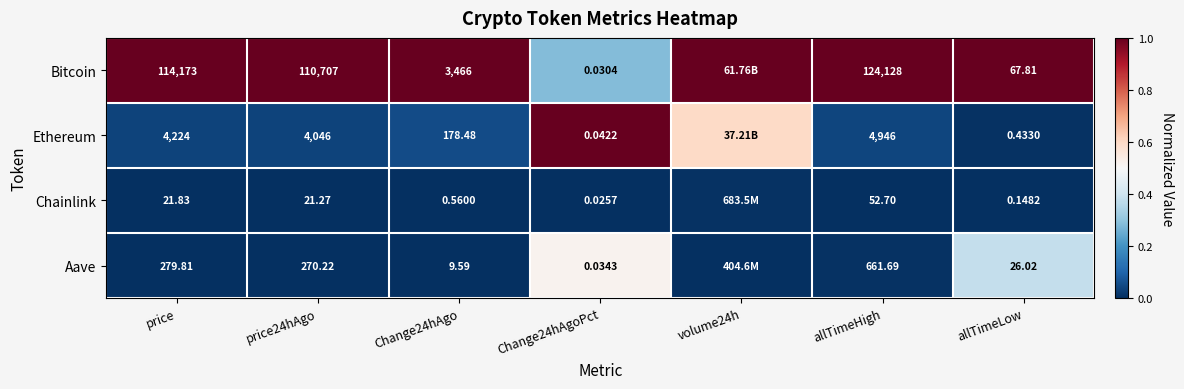

Is the value of Chainlink at allTimeHigh greater than the value of Aave at Change24hAgo?

Yes